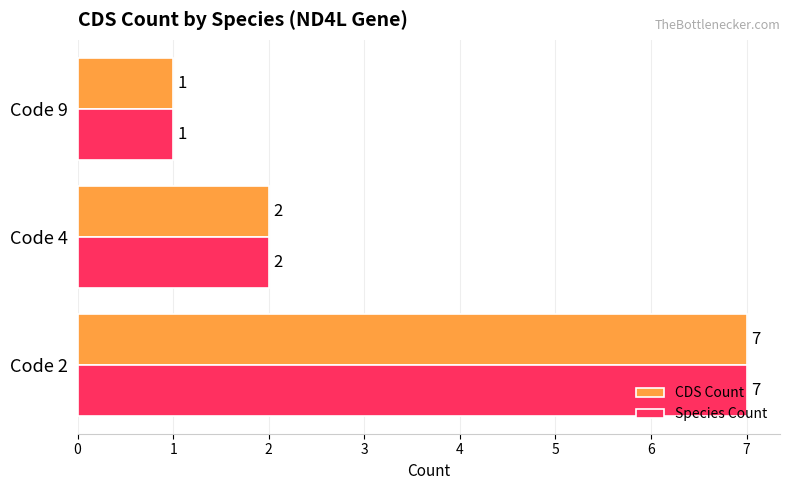

At which label is Species Count closest to 4?

Code 4